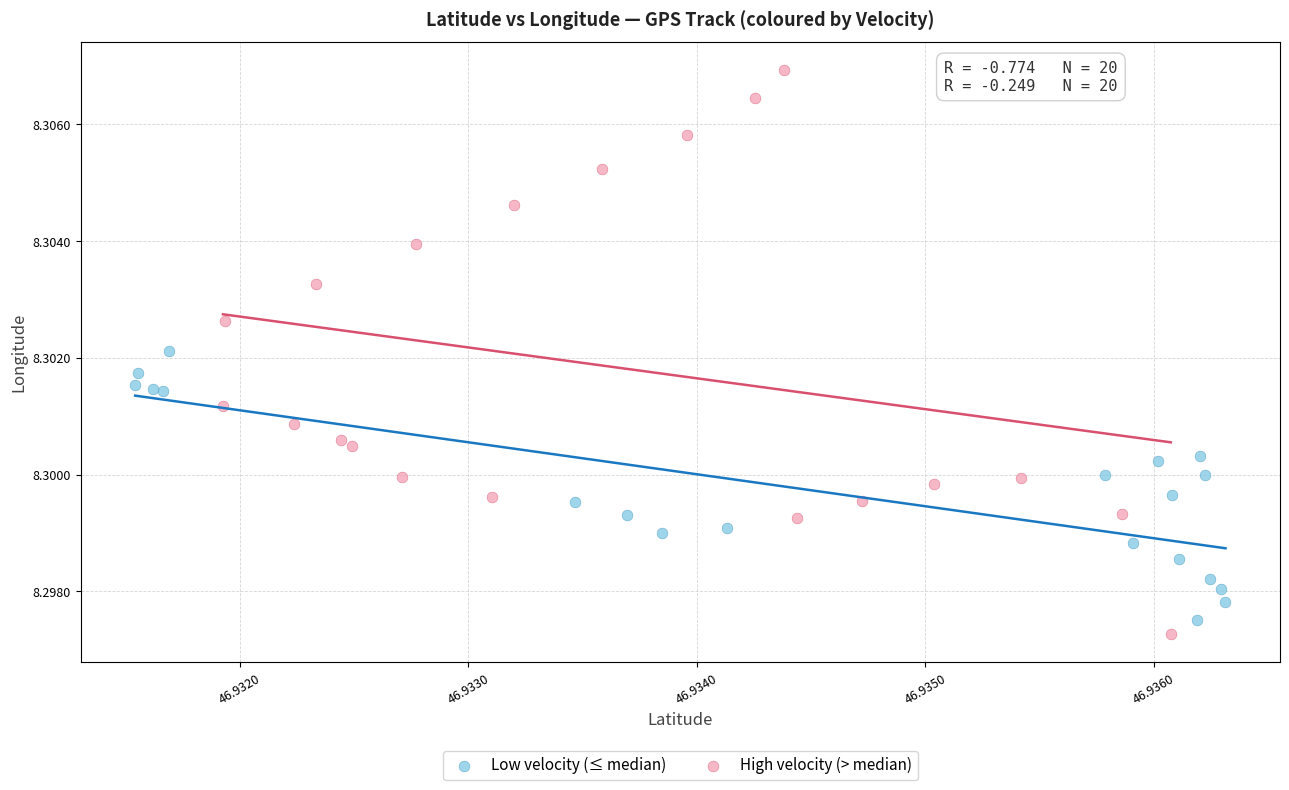

Which series contains the highest Y value?

High velocity (> median)